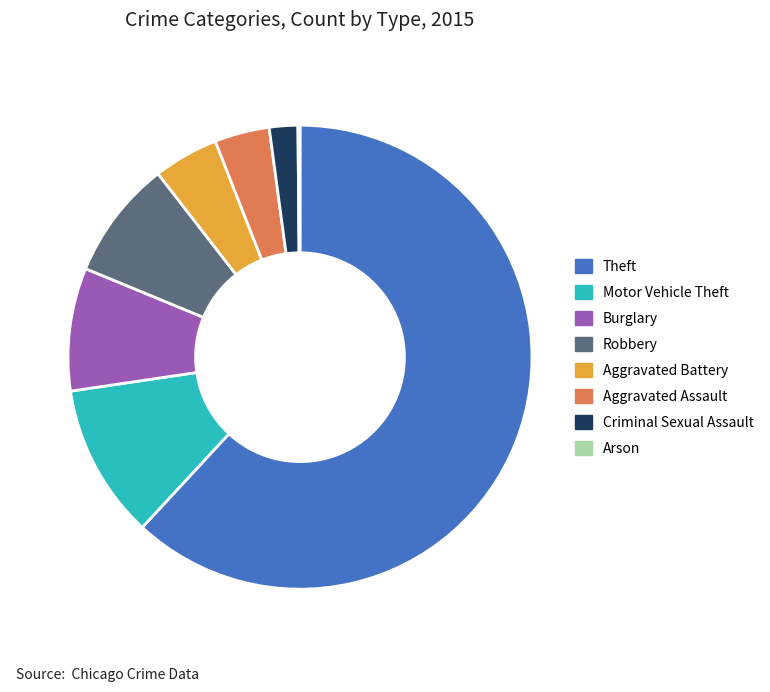

Do Aggravated Assault and Criminal Sexual Assault together represent more than half of the pie?

No